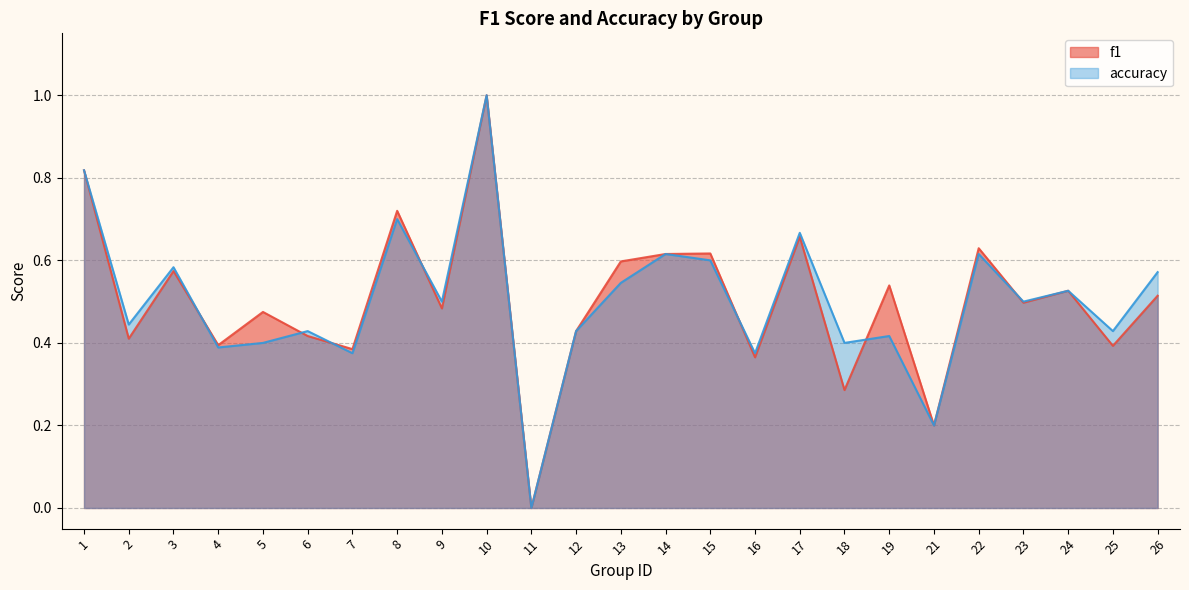

What is the value of the accuracy point at the 7th from the left?

0.4